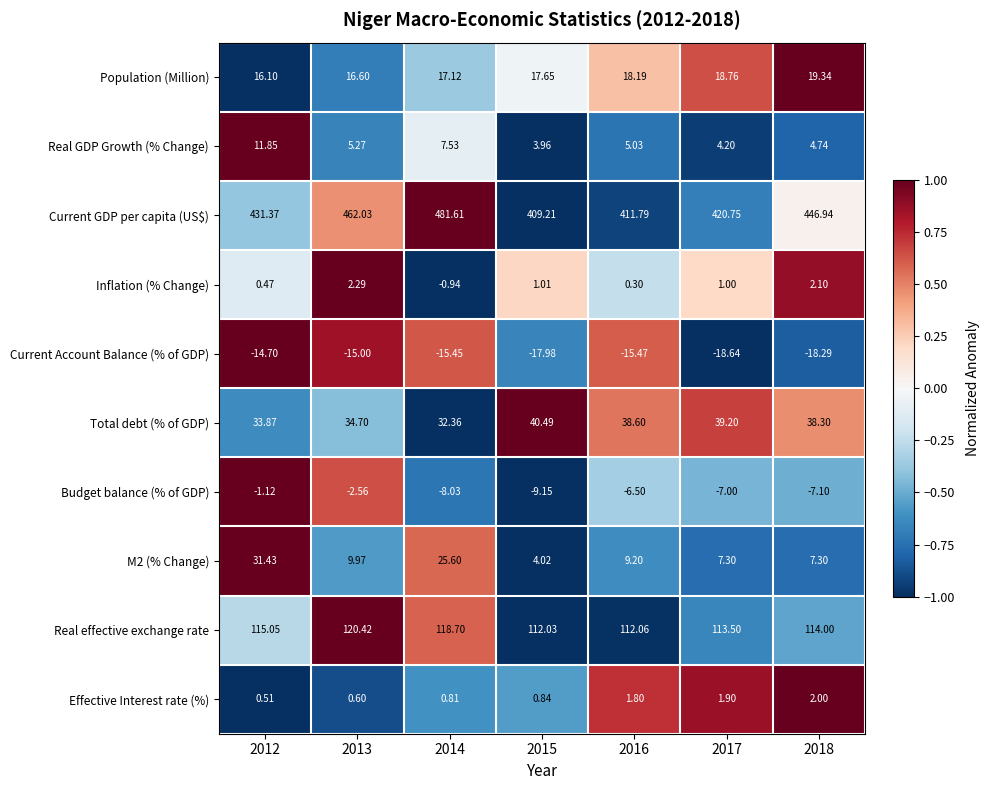

Which series changed the most between 2016 and 2017?

Current GDP per capita (US$)